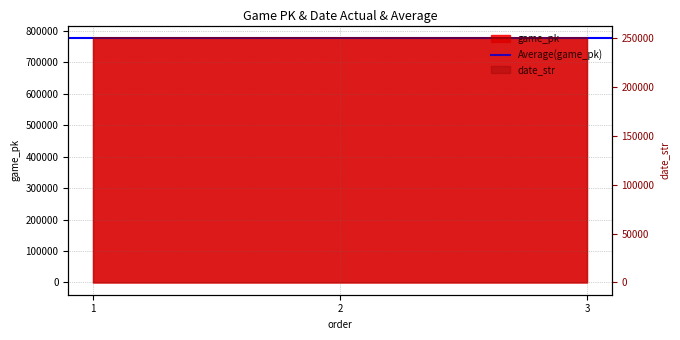

What is the difference between the game_pk values at 1 and 3?

163